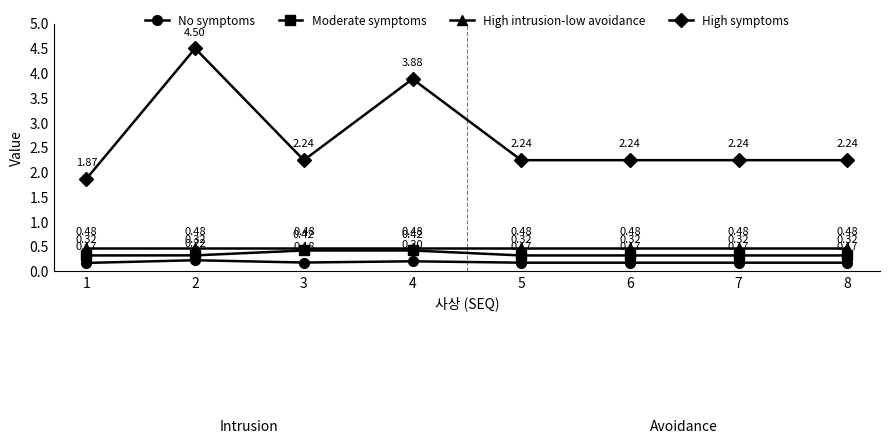

Count the Moderate symptoms values in the range 0 to 1.

8